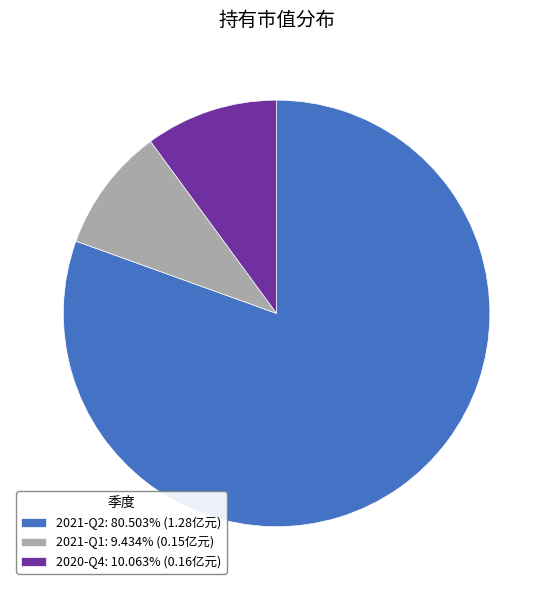

What is the smallest slice in the pie chart?

2021-Q1